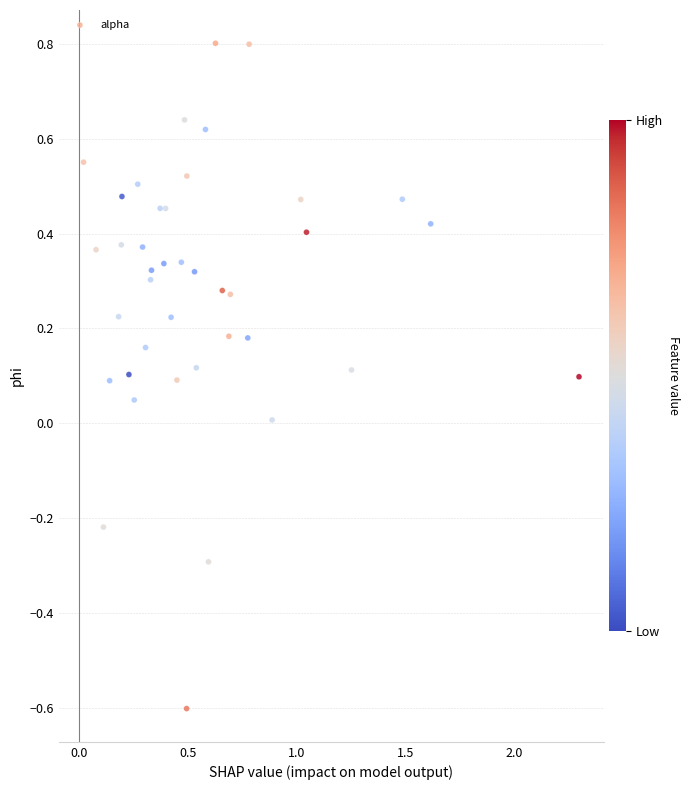

What is the range of X values (max minus min)?

2.3